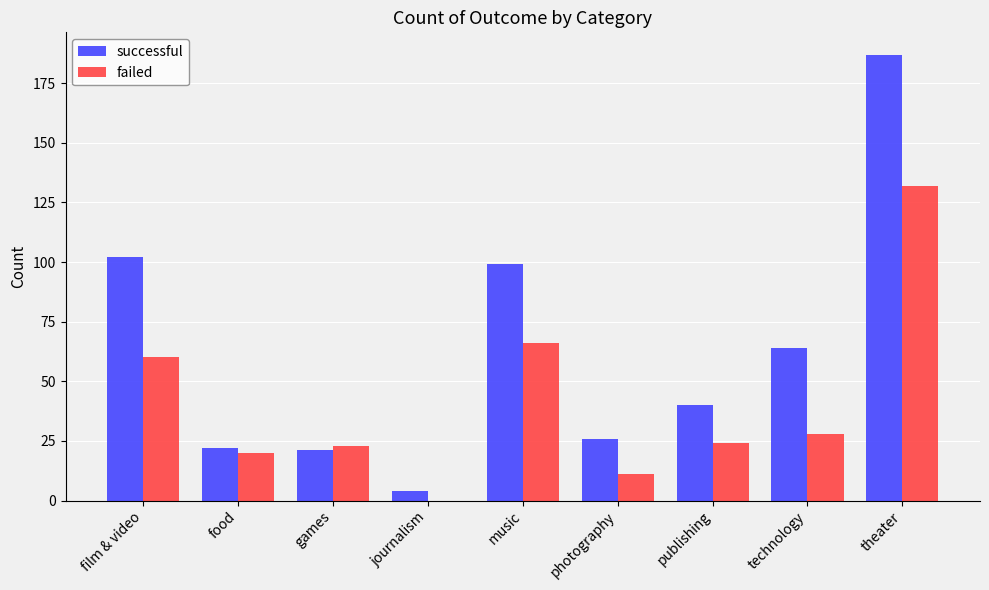

What are all the series names shown in the legend?

successful, failed